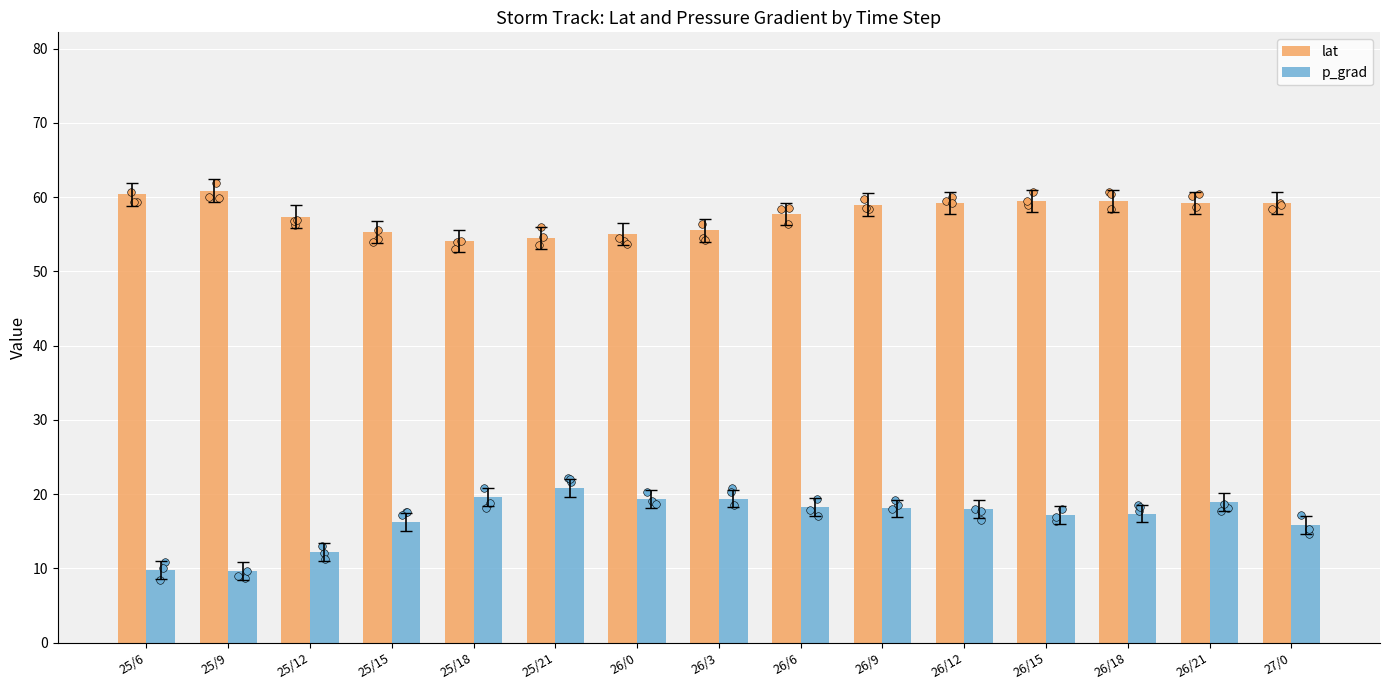

At how many categories does at least one series exceed 46?

15